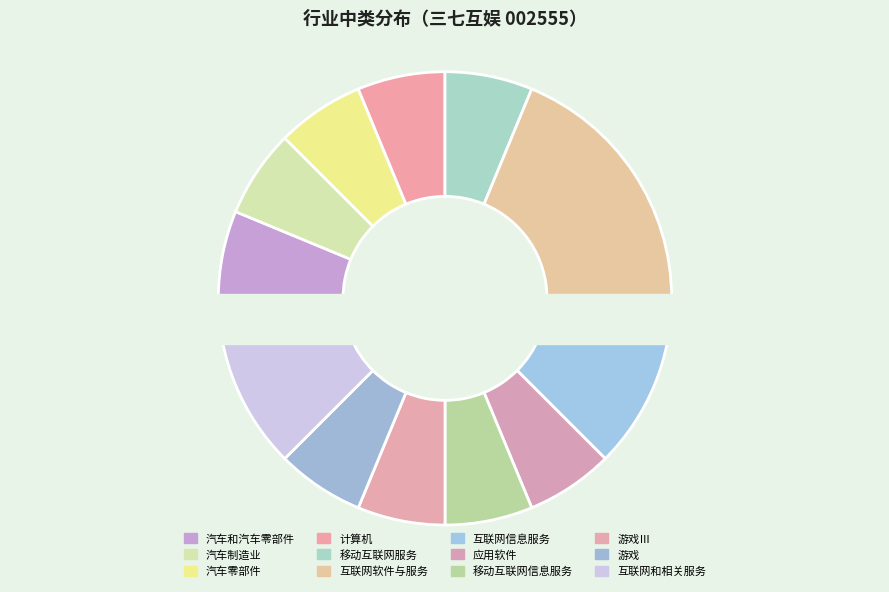

Which slice is the smallest?

汽车和汽车零部件